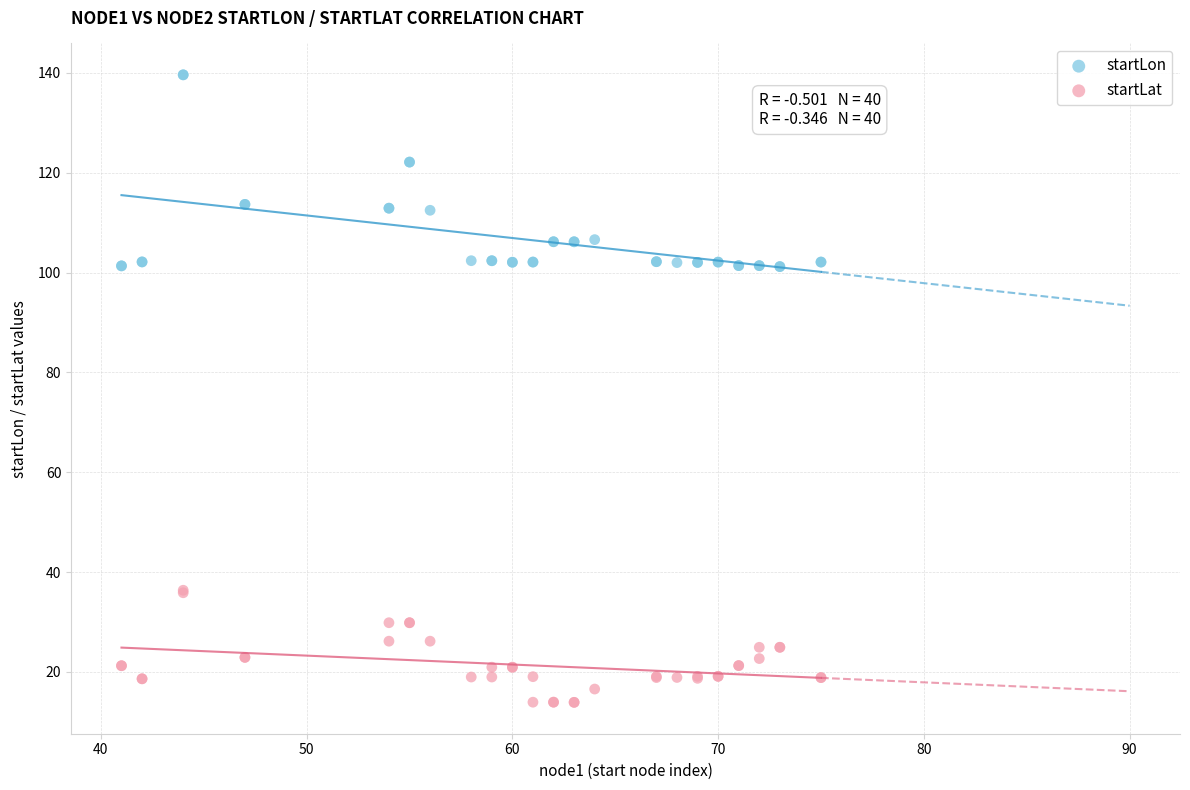

What is the X range (max minus min) for the scatter plot?

34.0